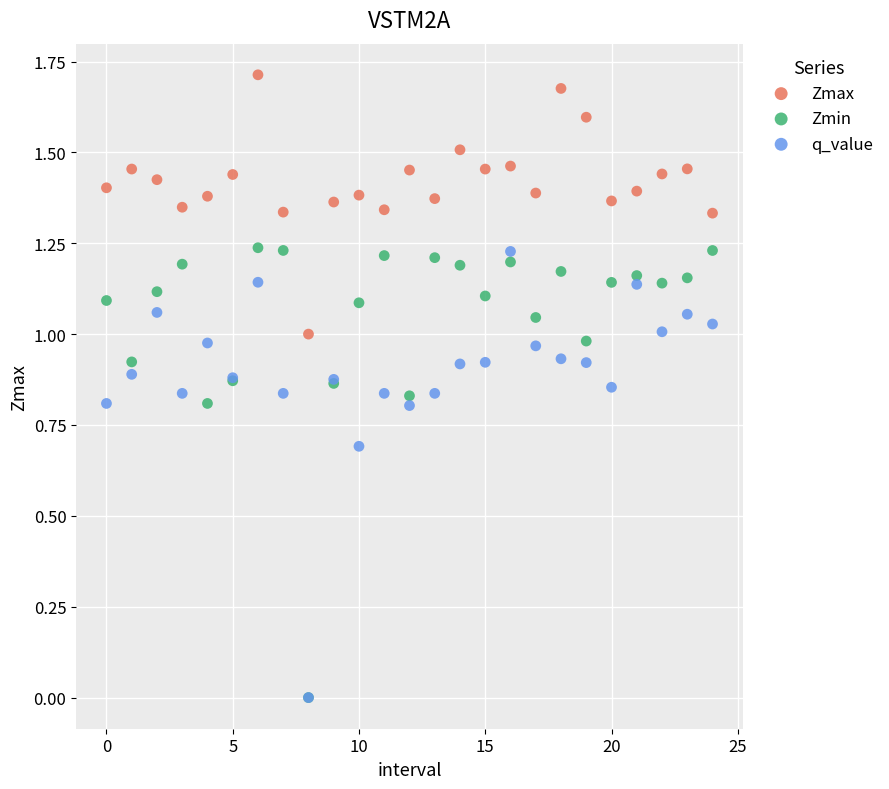

Which series has the largest Y range (max minus min)?

Zmin